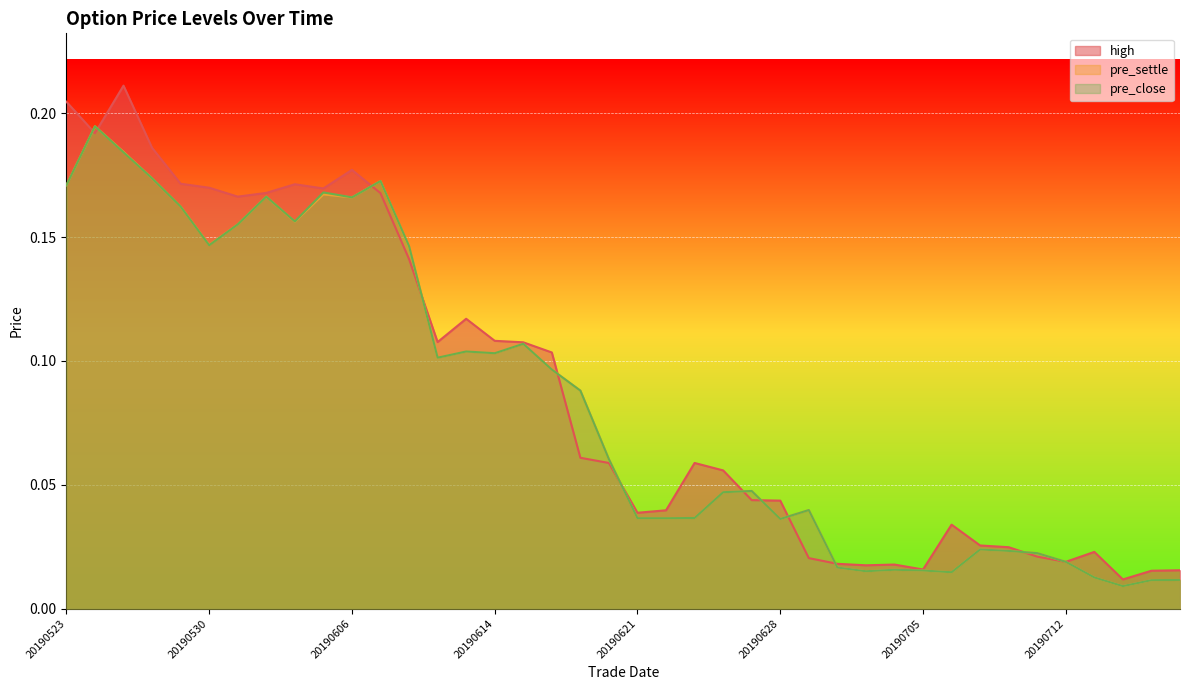

How many interior local valleys does the pre_settle series have?

9